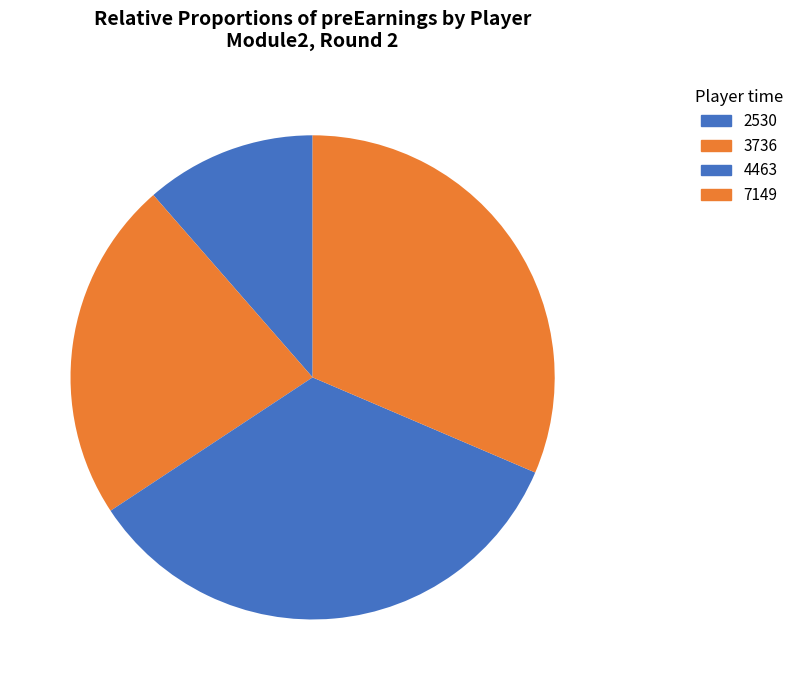

Is 3736 the majority of the pie?

No